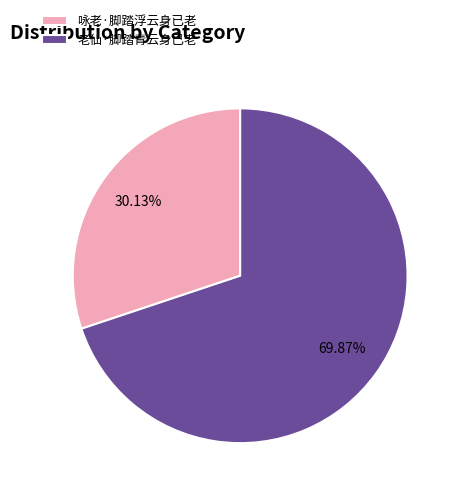

To the nearest percent, what percentage of the pie is 老仙·脚踏青云身已老?

70%